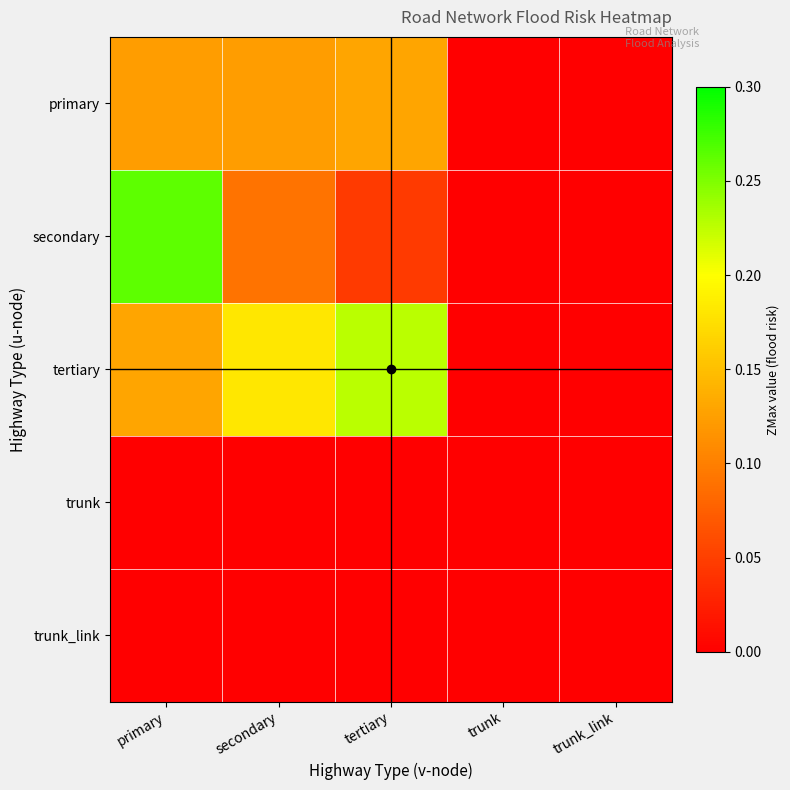

Reading right to left, what are all the values shown in this chart?

primary: trunk_link=0.0	trunk=0.0	tertiary=0.1	secondary=0.1	primary=0.1
secondary: trunk_link=0.0	trunk=0.0	tertiary=0.0	secondary=0.1	primary=0.3
tertiary: trunk_link=0.0	trunk=0.0	tertiary=0.2	secondary=0.2	primary=0.1
trunk: trunk_link=0.0	trunk=0.0	tertiary=0.0	secondary=0.0	primary=0.0
trunk_link: trunk_link=0.0	trunk=0.0	tertiary=0.0	secondary=0.0	primary=0.0